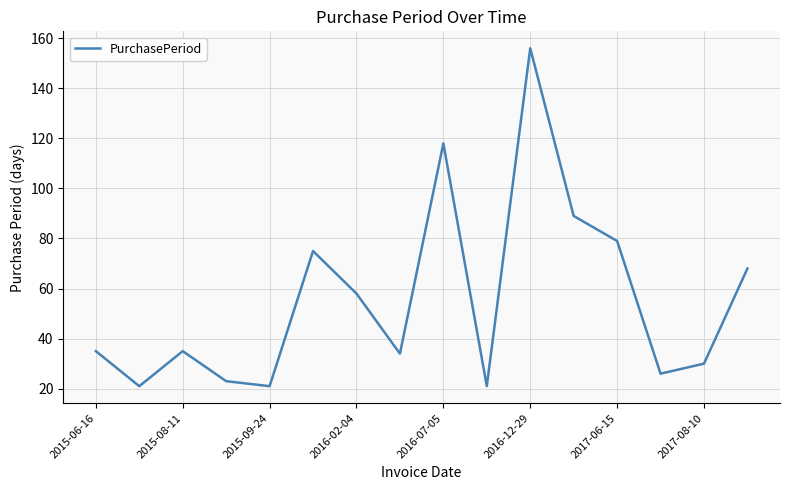

How many categories are shown in the chart?

16